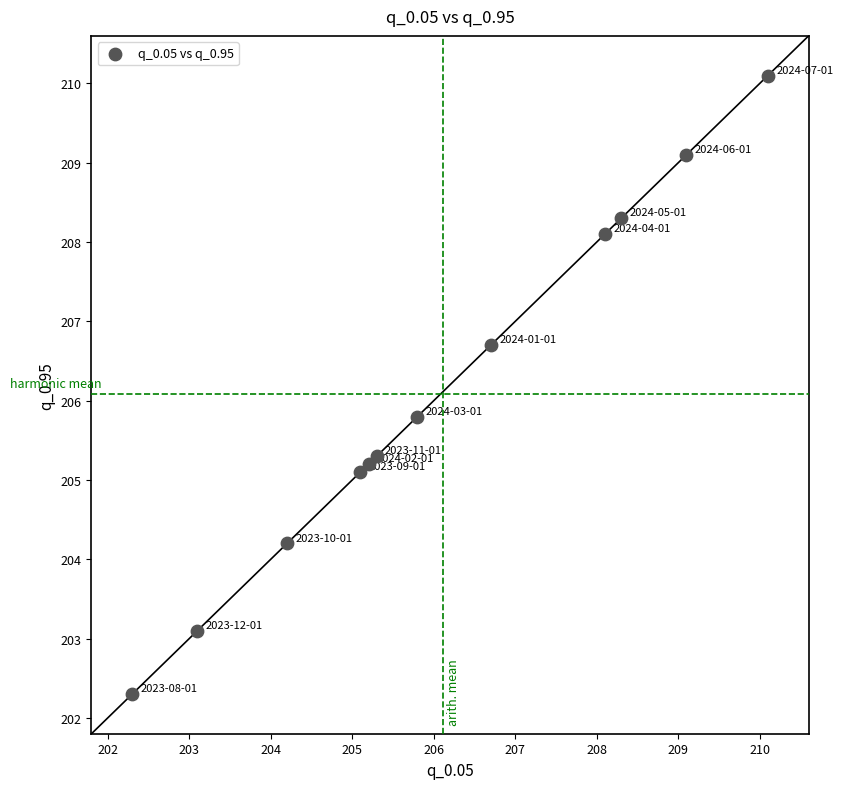

What Y value in the scatter plot is closest to 206?

205.8